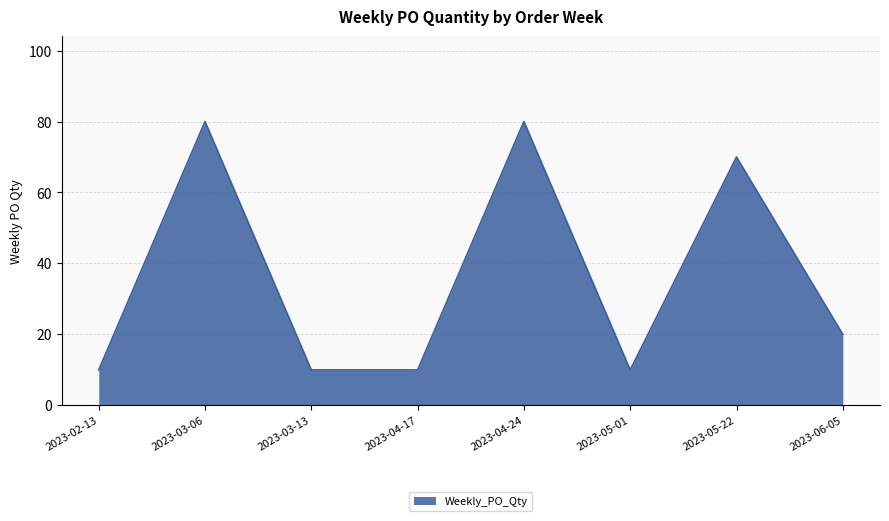

What is the greatest value displayed?

80